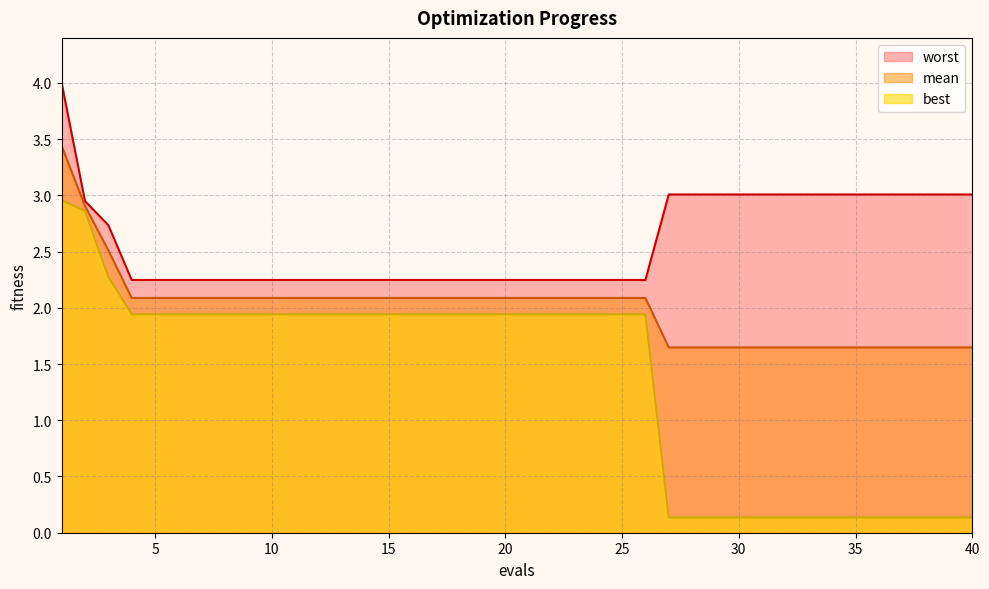

What is the smallest value displayed?

0.1